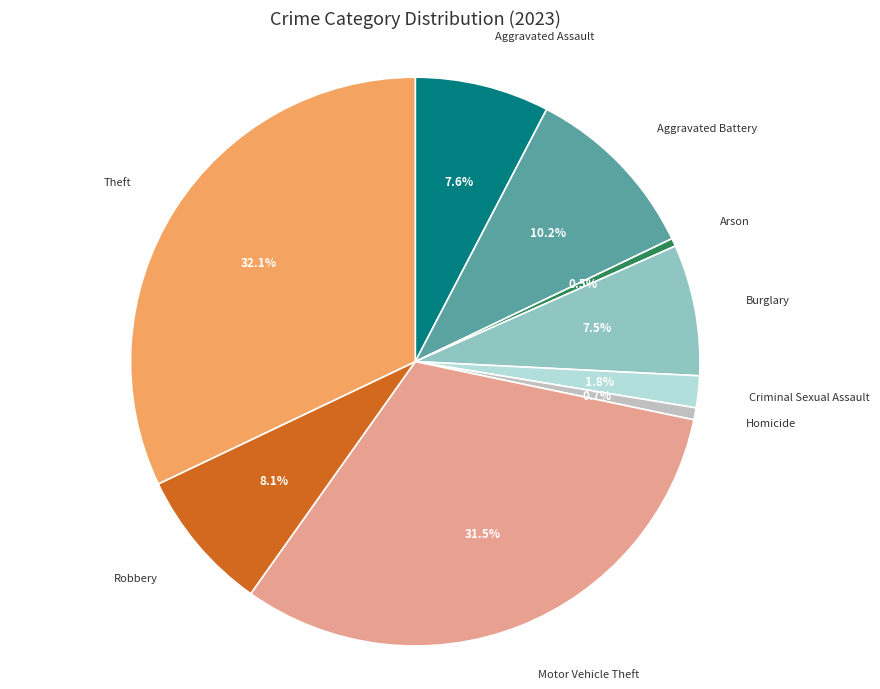

What percentage is the Homicide slice, to the nearest percent?

1%